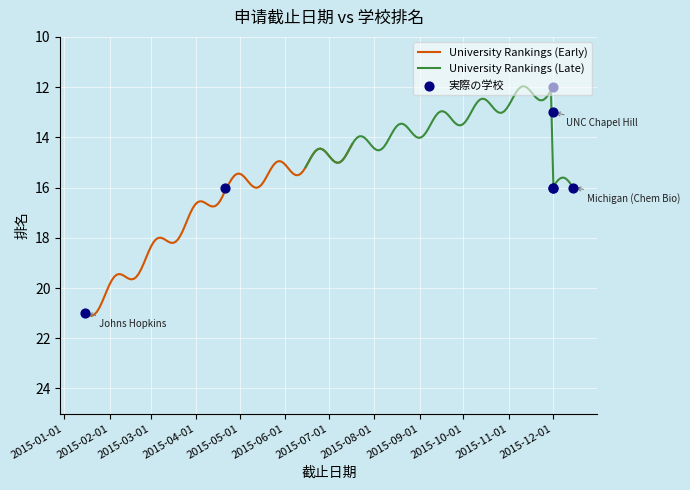

What is the change in value from 2015-12-15 to 2015-01-15?

+5